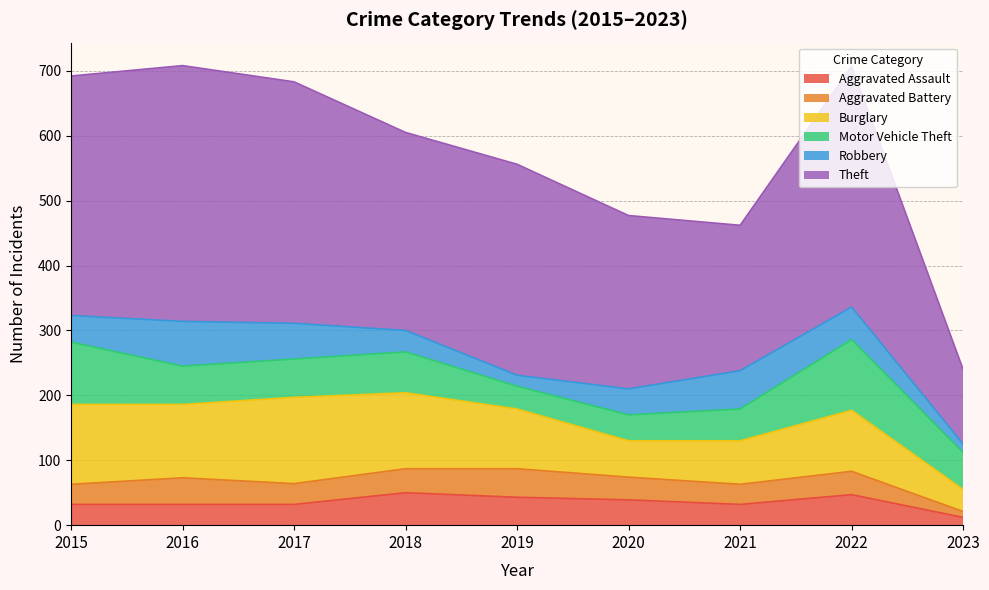

What is the approximate value of Aggravated Battery at 2016?

41